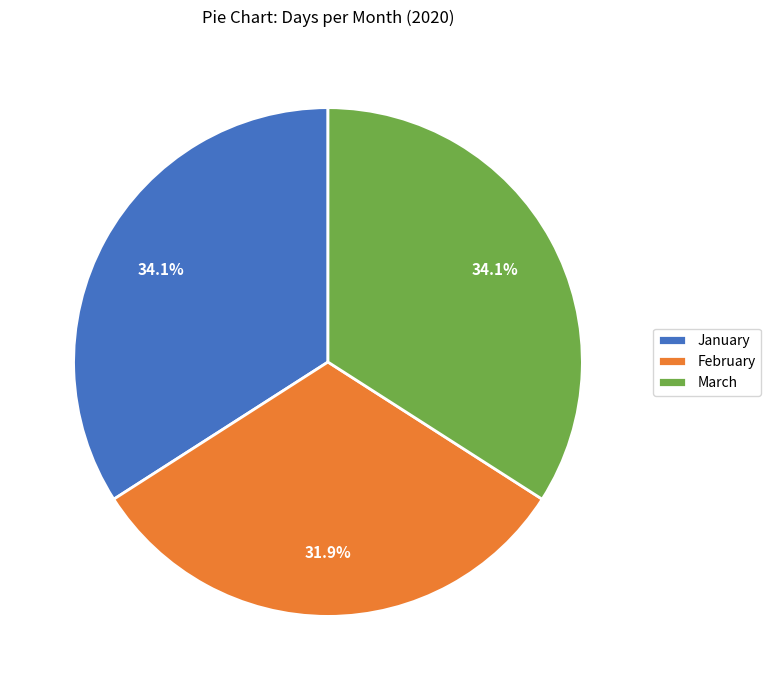

How much of the chart is everything except March?

65.9%